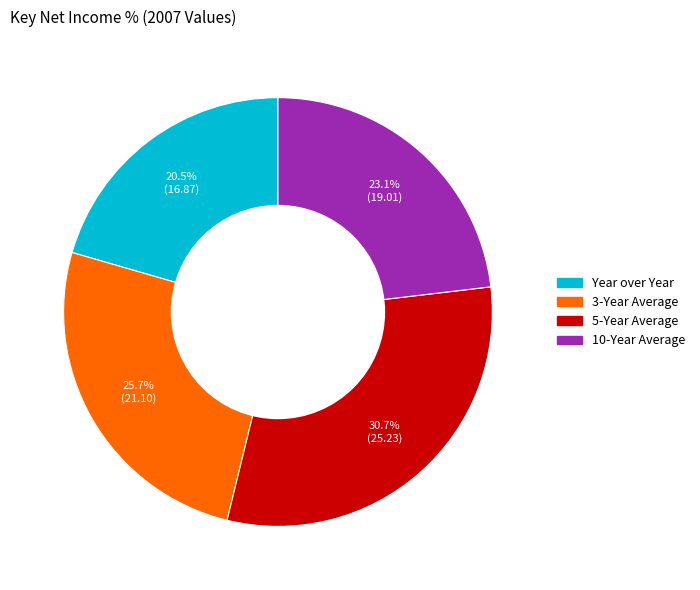

Do Year over Year and 5-Year Average together represent more than half of the pie?

Yes